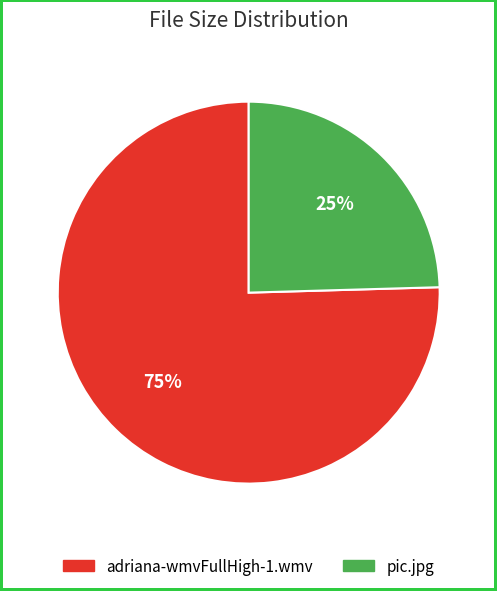

Which category has the smallest portion of the pie?

pic.jpg